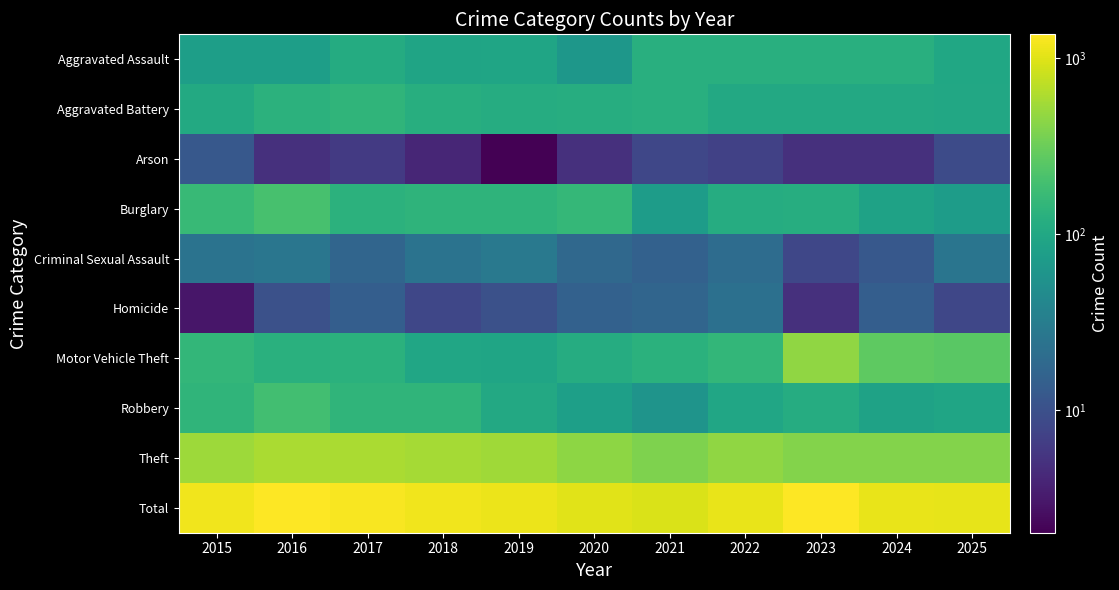

At which category is the sum across all series the highest?

2016